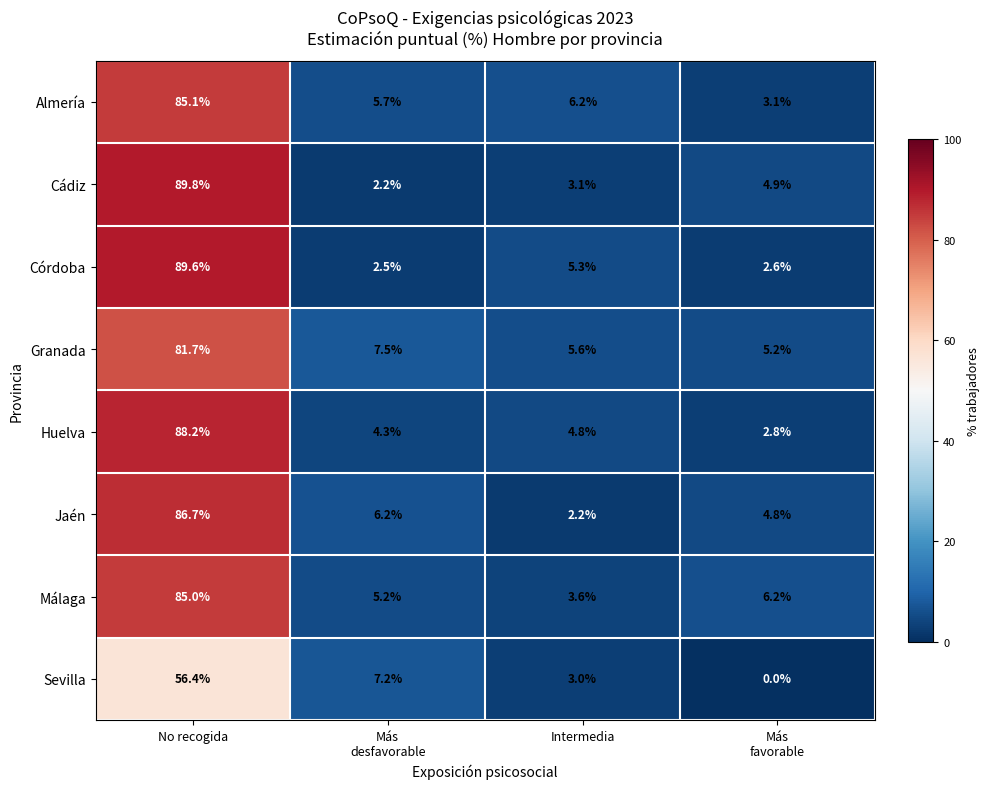

What is the sum of all Huelva values?

100.1